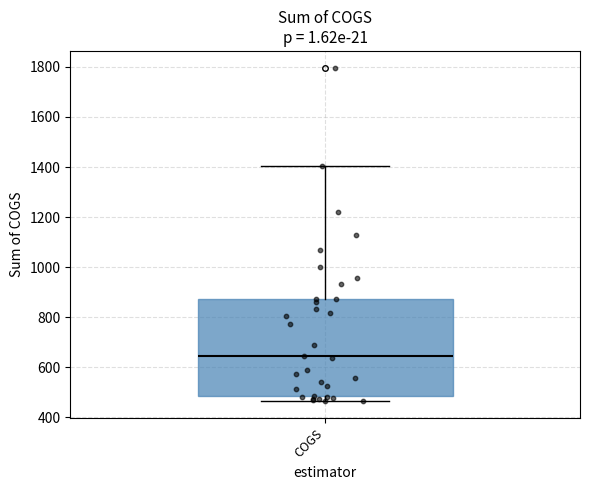

Transcribe this box plot: give where the median line is, the range the box spans, and where the two whiskers end, as read against the y-axis. The values are not printed on the chart, so give them approximately, as read against the axis.

median 640, box 480 to 880, whiskers 460 to 1400